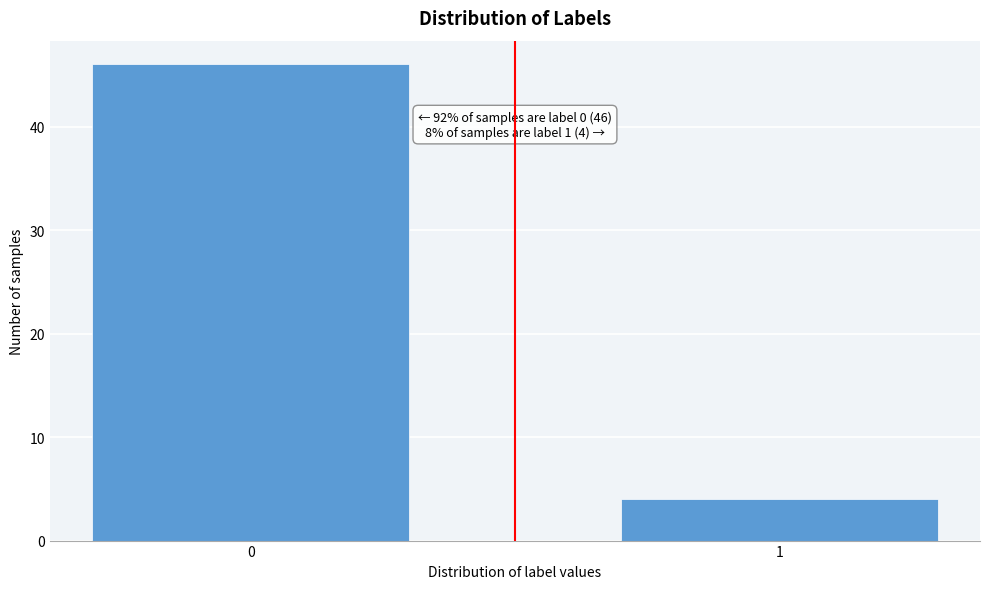

Reading left to right, extract all data points from this chart.

46	4